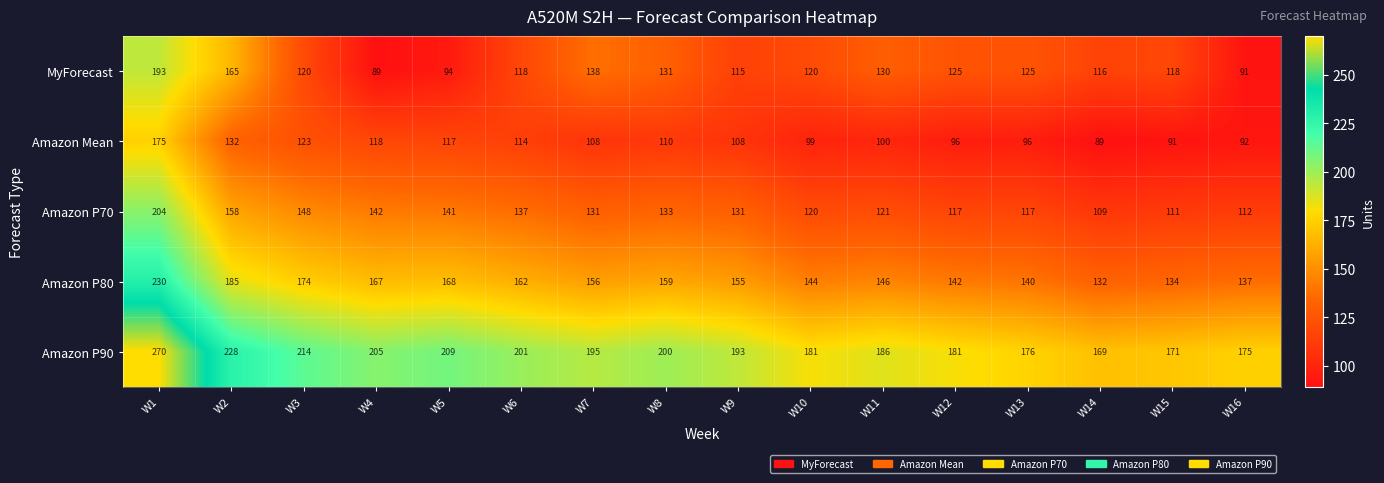

What is the total value across all series at W6?

732